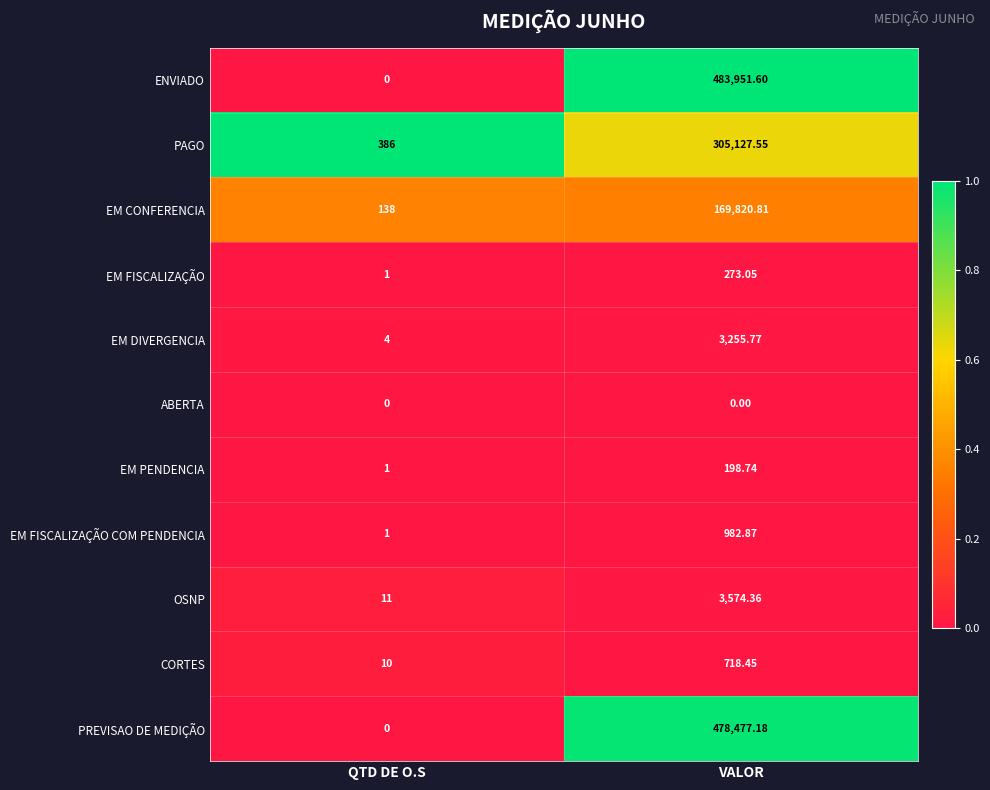

What is the spread (max minus min) of values at VALOR?

483951.6